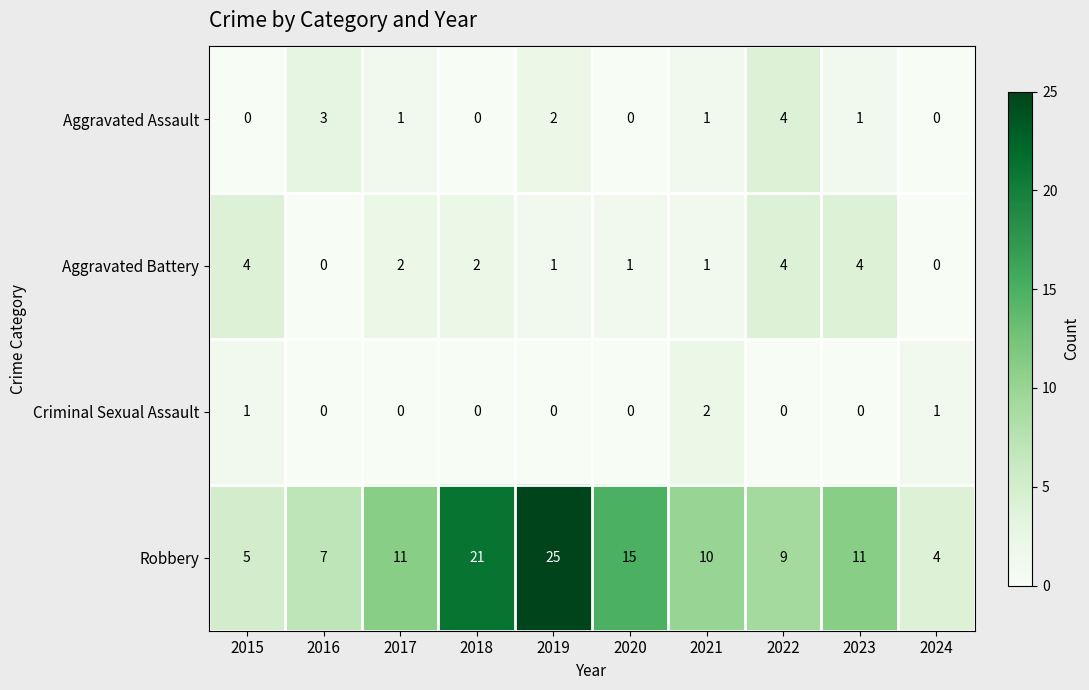

What is the total value across all series at 2017?

14